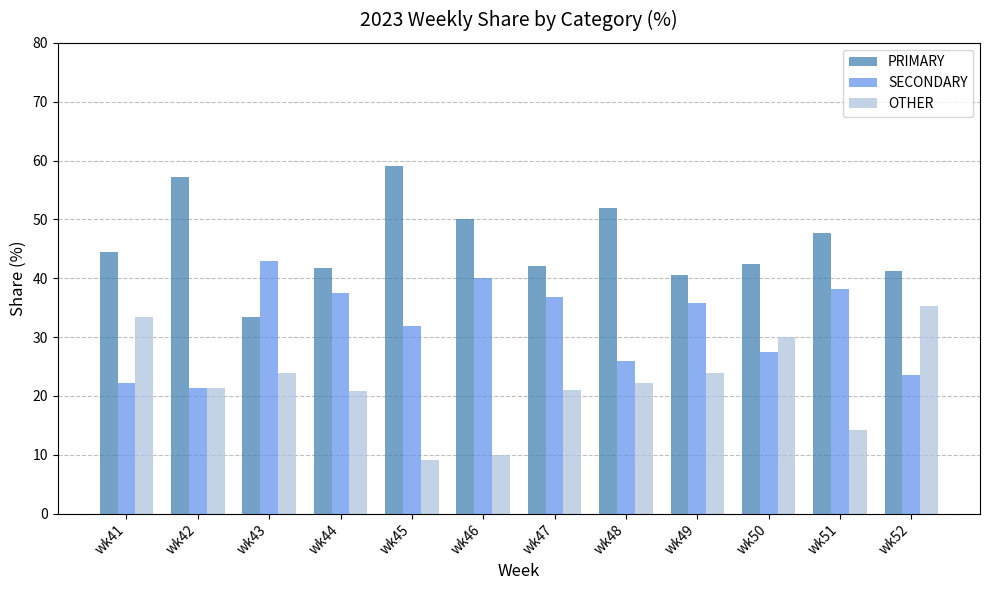

What is the greatest value displayed?

59.1